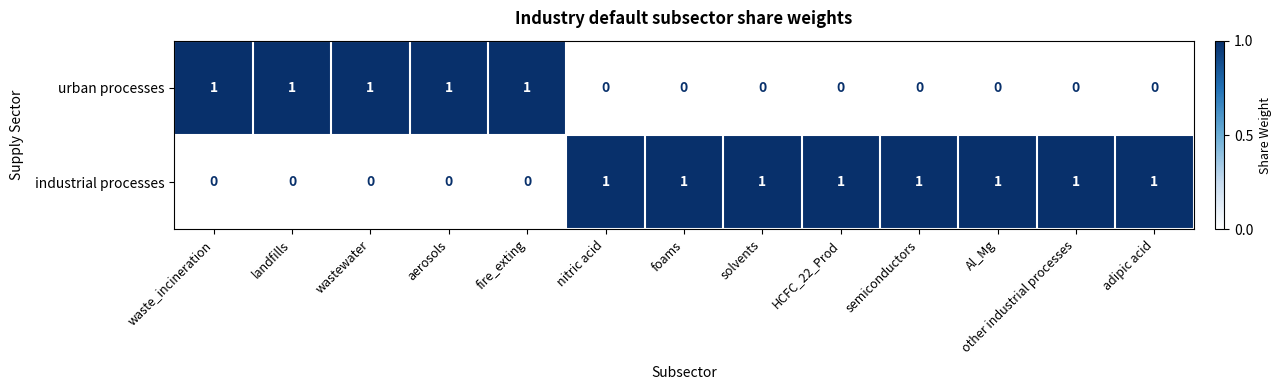

At wastewater, list the series in order from smallest to largest.

industrial processes, urban processes